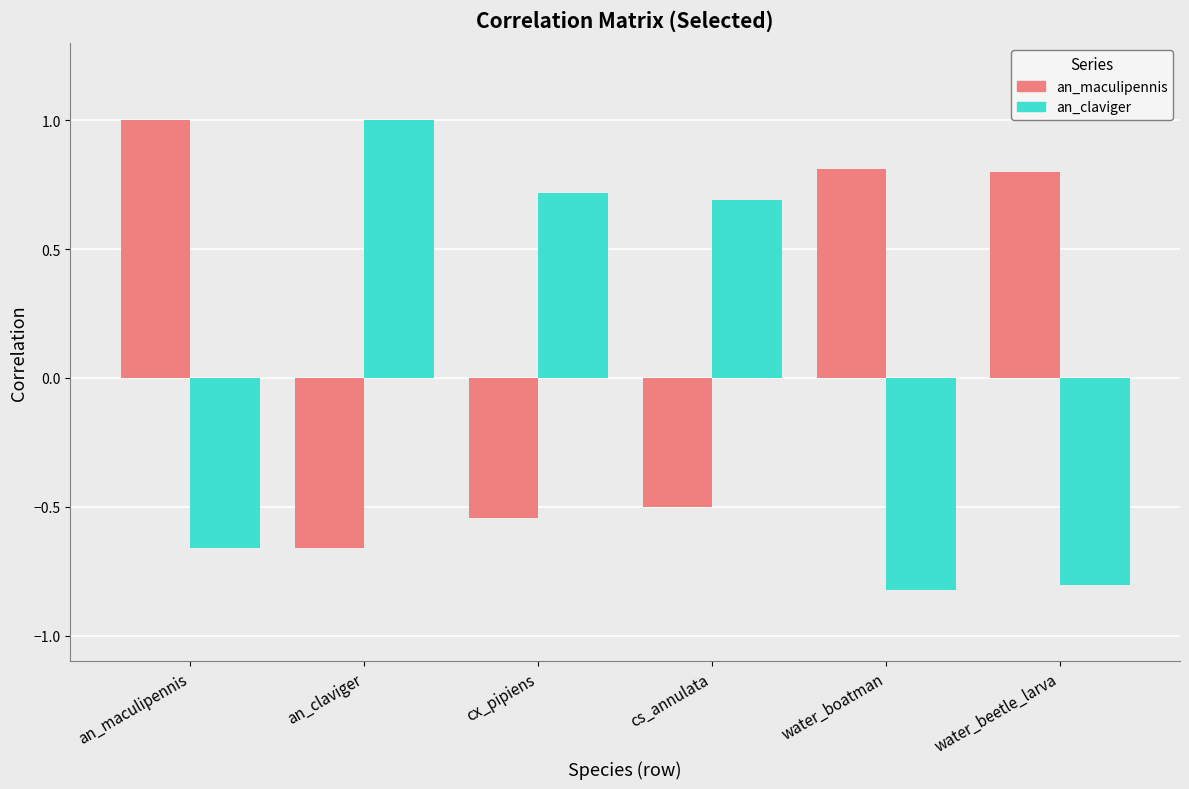

Which series has the largest range (max minus min)?

an_claviger